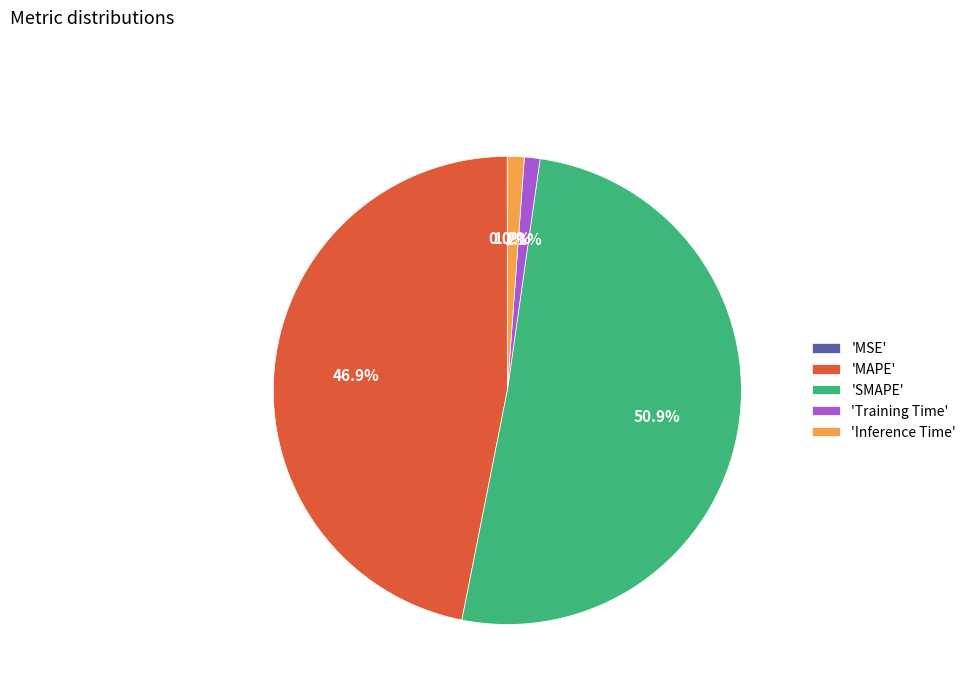

Is the sum of 'MAPE' and 'Inference Time' greater than half?

No